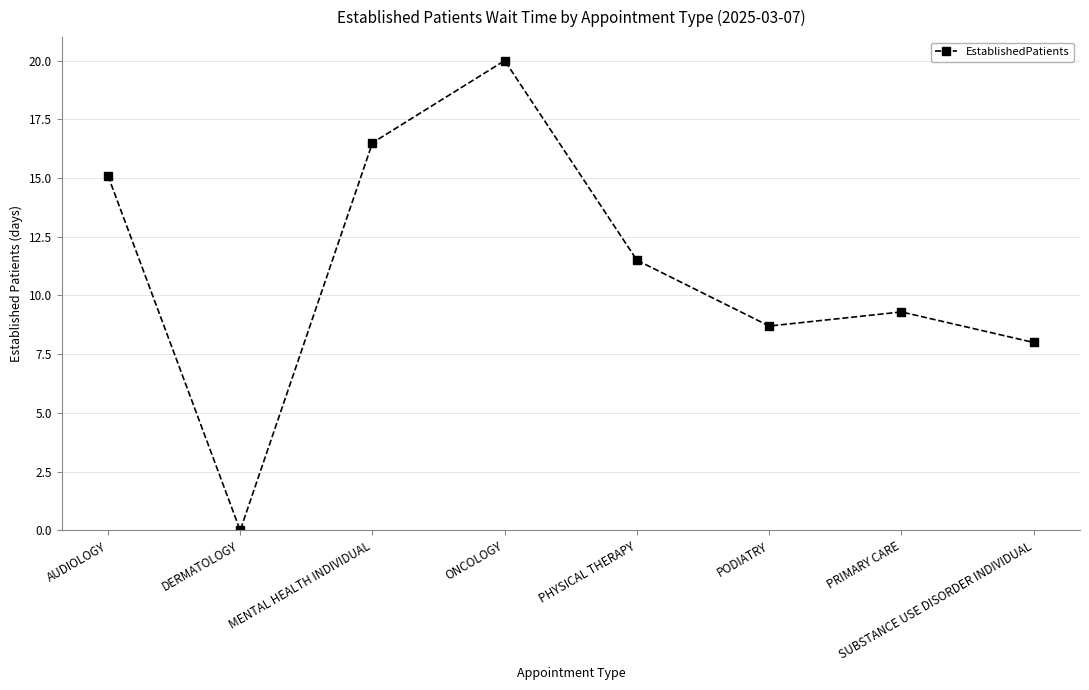

Between PODIATRY and PRIMARY CARE, which is larger?

PRIMARY CARE